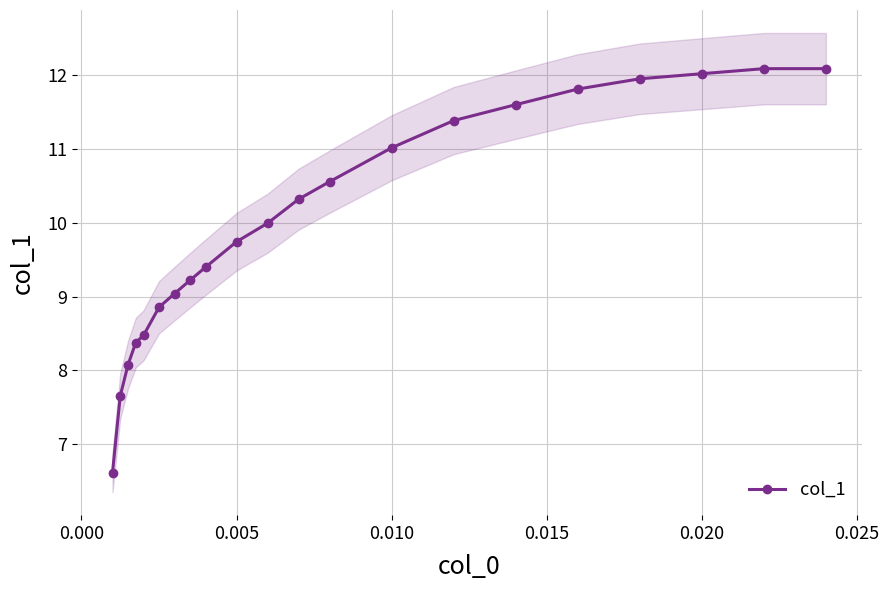

What is the lowest value of the col_1 series?

6.6